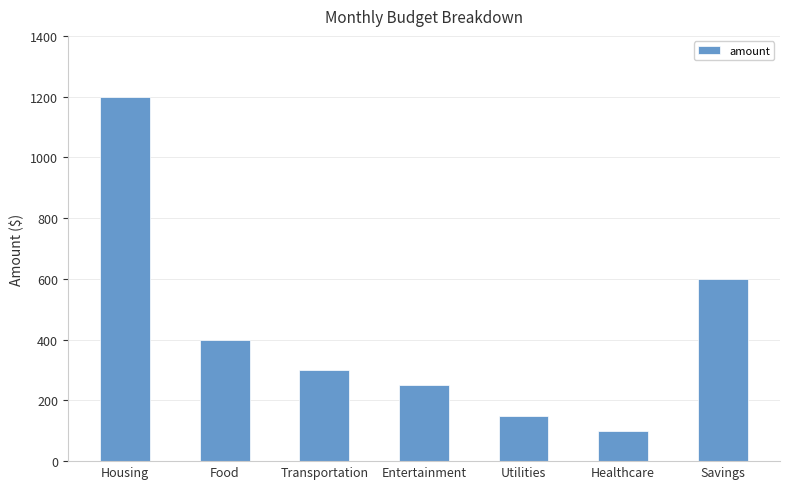

What position from the left is Healthcare?

6